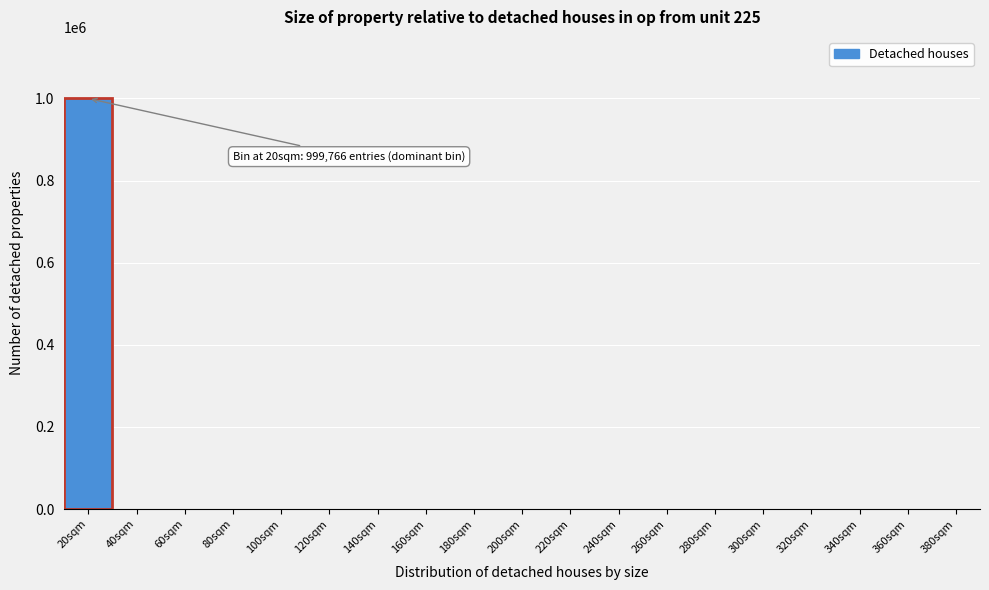

What is the change in value from 20sqm to 320sqm?

-999766